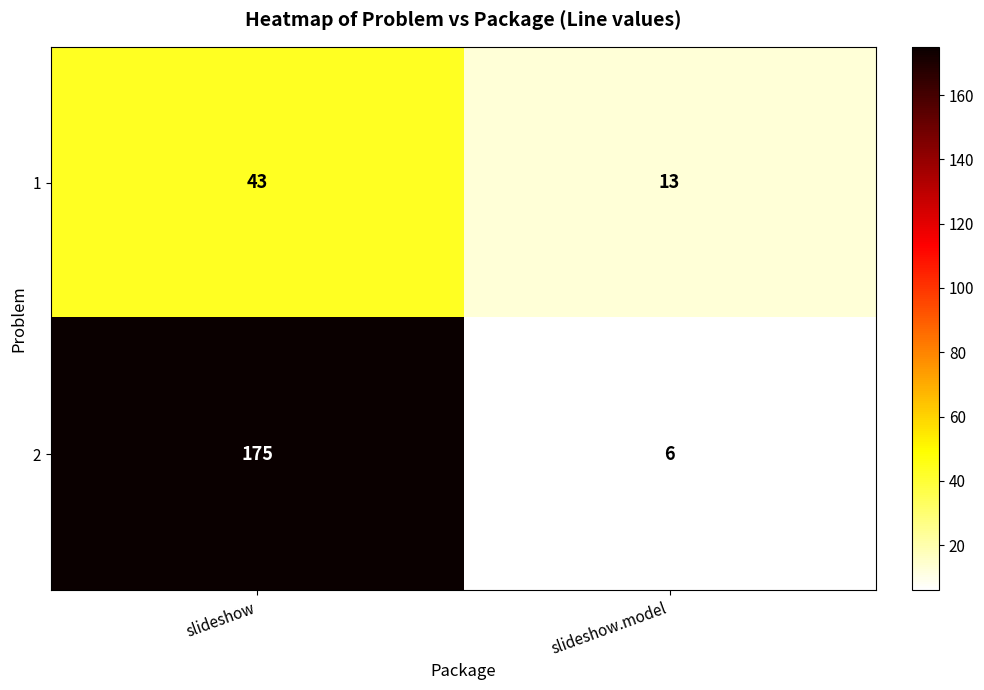

Is the value of 2 at slideshow.model greater than the value of 1 at slideshow?

No